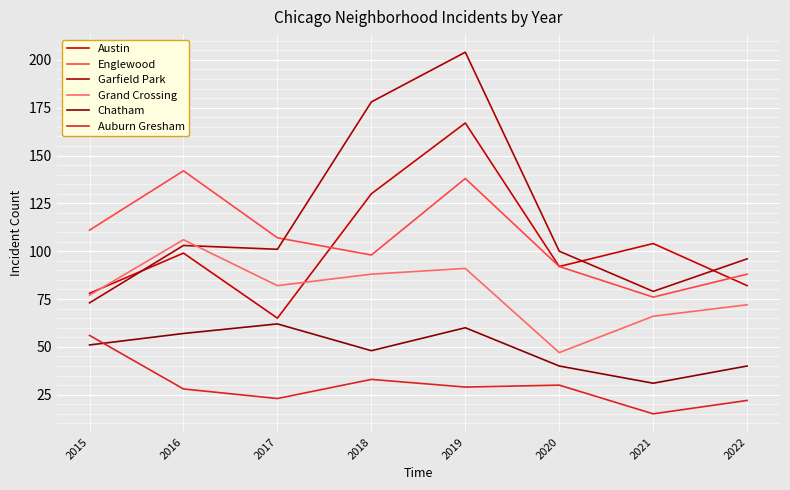

At how many categories does at least one series exceed 68?

8